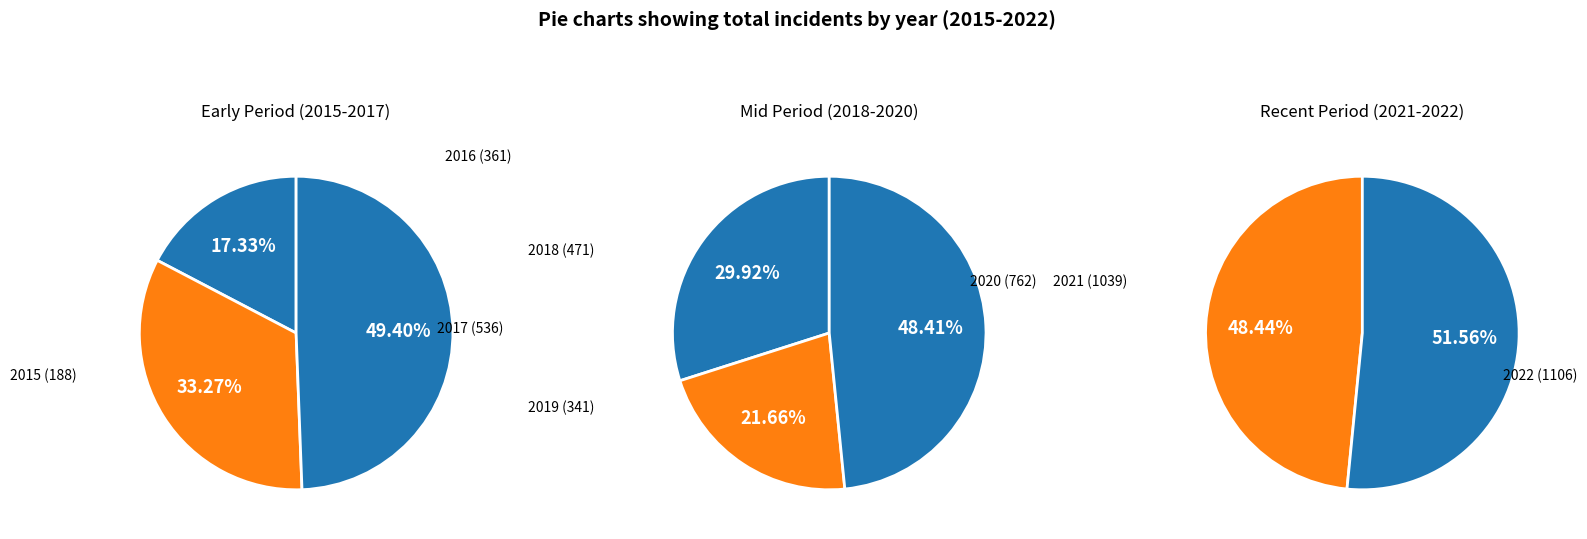

Is it true that 2021 is 22% of the pie?

True